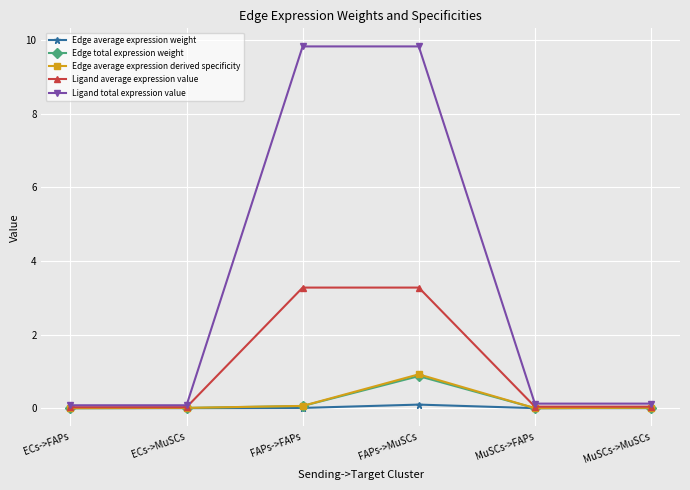

What is the maximum value for Edge average expression derived specificity?

0.9